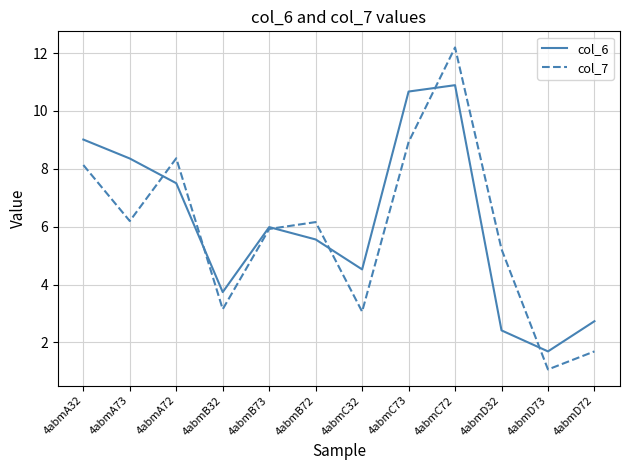

At which category does col_7 reach its first local peak?

4abmA72